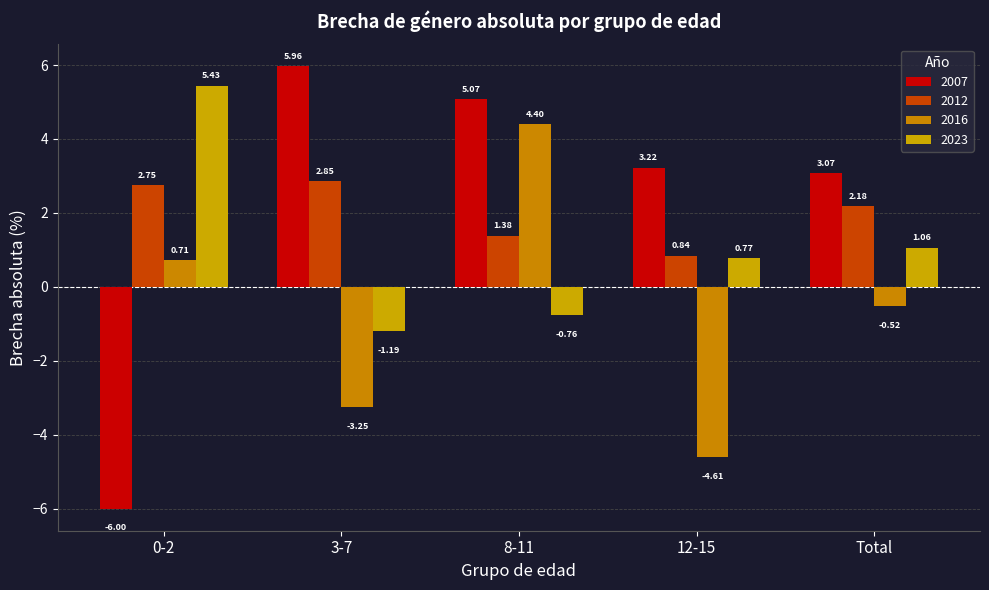

At which label does 2016 first exceed 0?

0-2